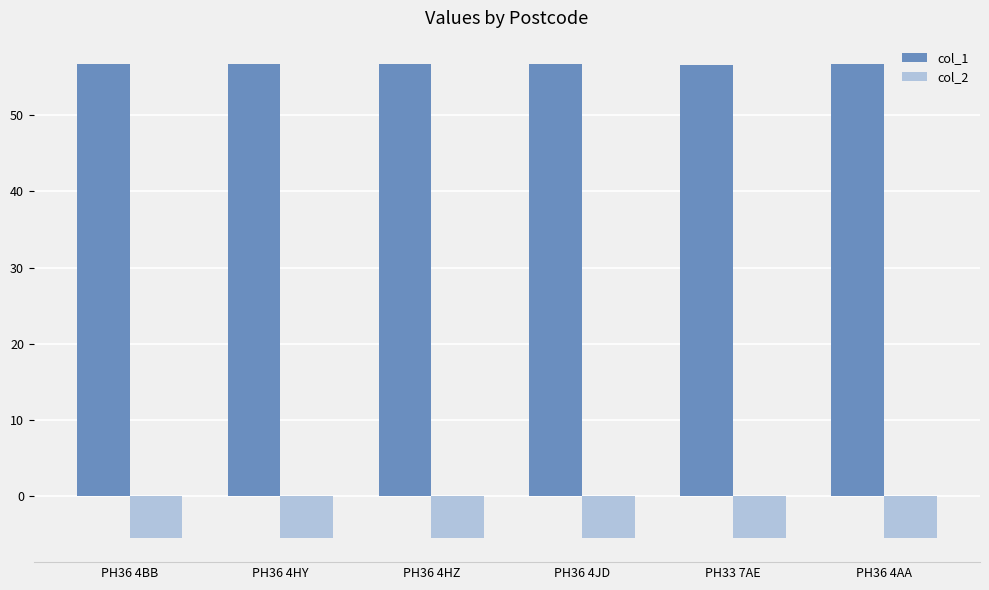

What is the average value of the col_1 series?

56.7